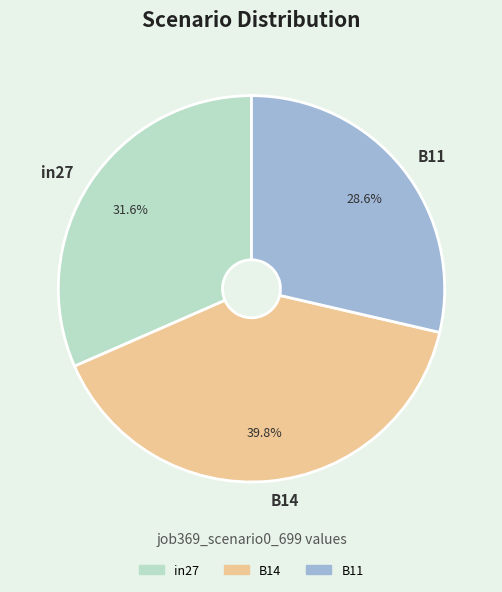

Count the number of slices in the pie.

3